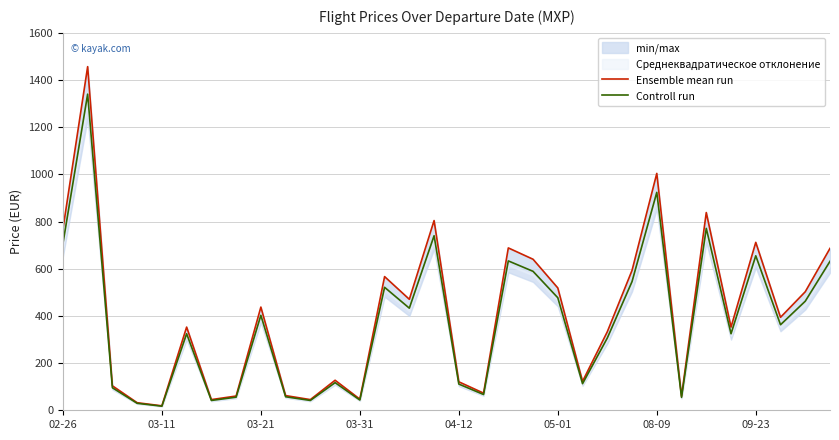

Reading right to left, transcribe all the data shown in this chart.

Ensemble mean run: 686.4	502.6	394.1	711.9	352.6	838.2	59.4	1004.2	593.1	332.9	122.6	518.6	640.2	688.3	72.6	120.7	804.3	470.5	566.7	47.1	127.3	45.3	62.2	437.5	60.4	45.3	352.6	18.9	32.1	103.7	1456.8	767.5
Controll run: 631.5	462.4	362.6	654.9	324.4	771.2	54.7	923.8	545.6	306.2	112.8	477.1	589.0	633.2	66.8	111.0	739.9	432.9	521.3	43.4	117.1	41.6	57.3	402.5	55.5	41.6	324.4	17.4	29.5	95.4	1340.2	706.1